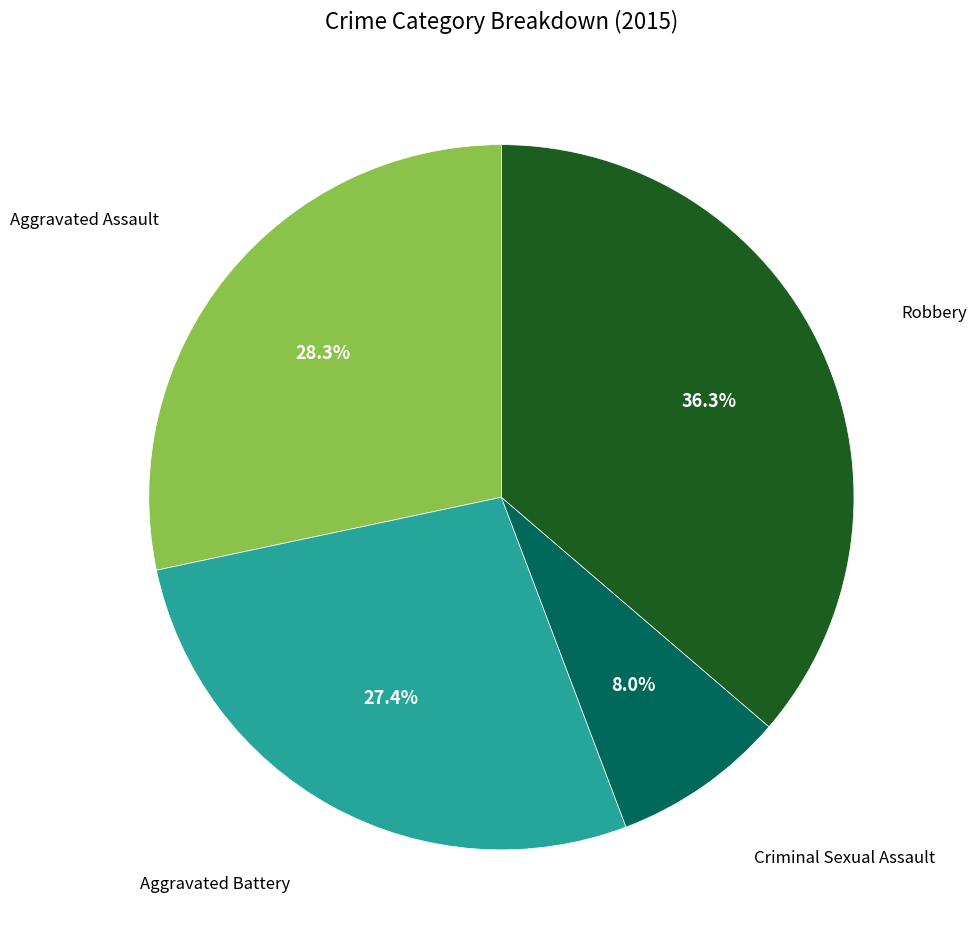

Is there any slice that represents more than half of the pie?

No